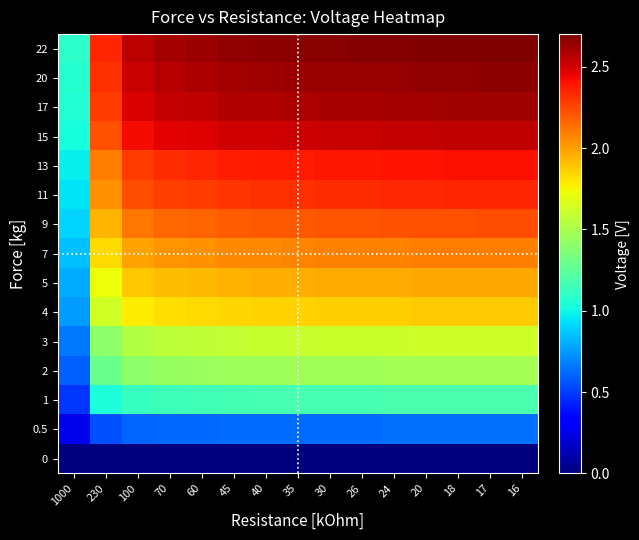

What is the spread (max minus min) of values at 26?

2.7